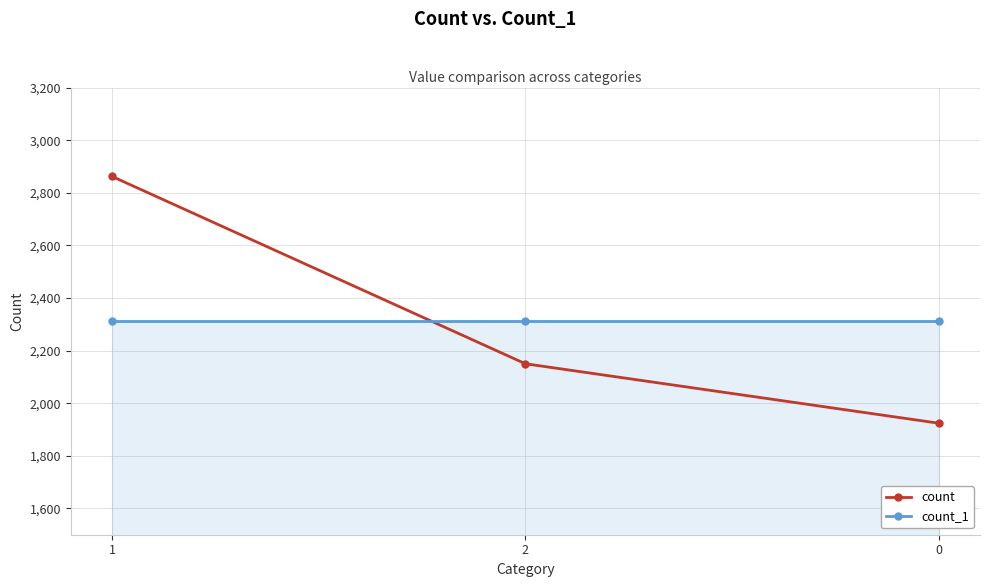

Reading right to left, extract all data points from this chart.

count: 0=1924	2=2150	1=2862
count_1: 0=2312	2=2312	1=2312